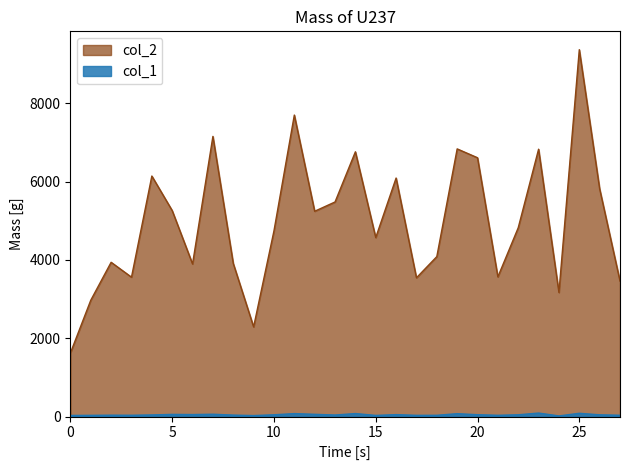

Which has a higher value, 20 or 22?

20